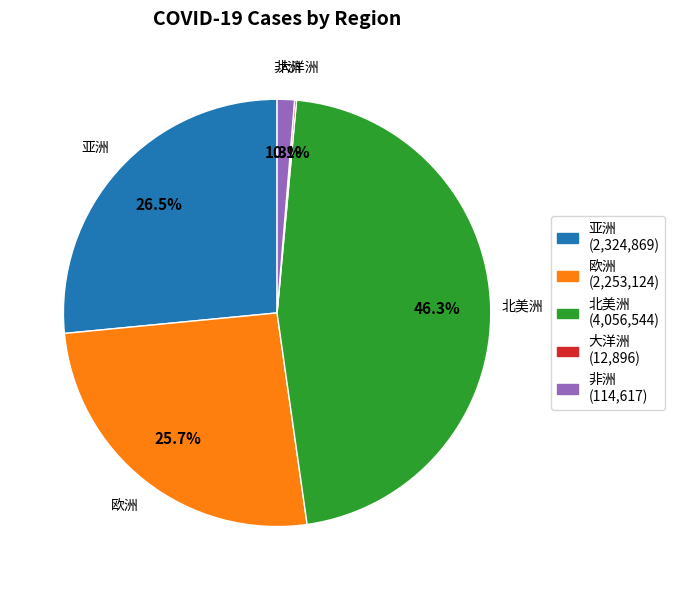

True or false: 欧洲 accounts for 46% of the total.

False